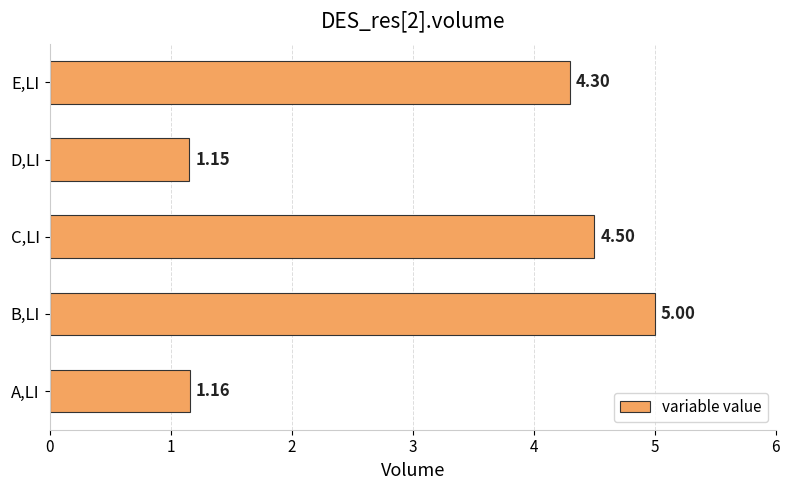

Rank the categories by value from lowest to highest.

D,LI, A,LI, E,LI, C,LI, B,LI